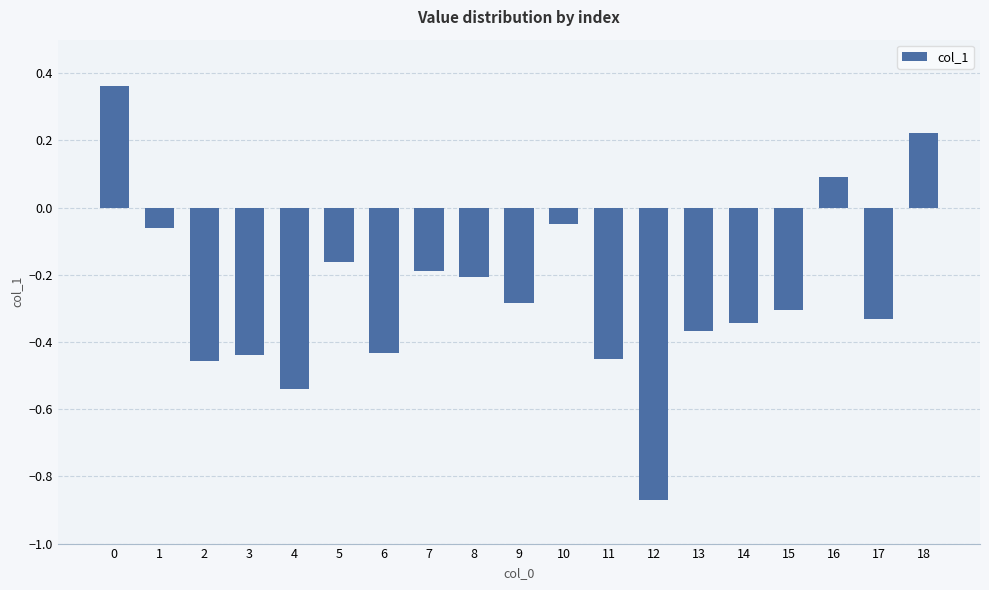

The chart shows a value of -0.3 at 15. True or false?

True